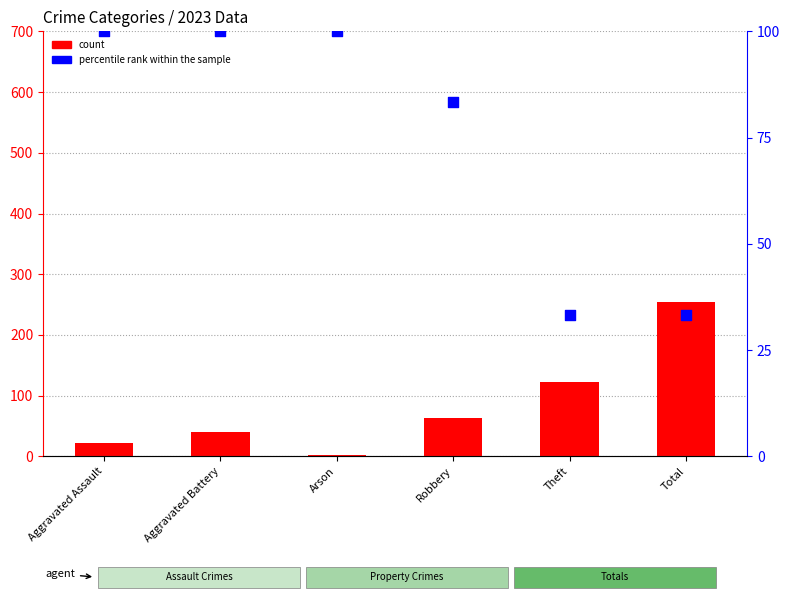

Is the value of percentile rank within the sample at Aggravated Assault greater than the value of count at Robbery?

Yes